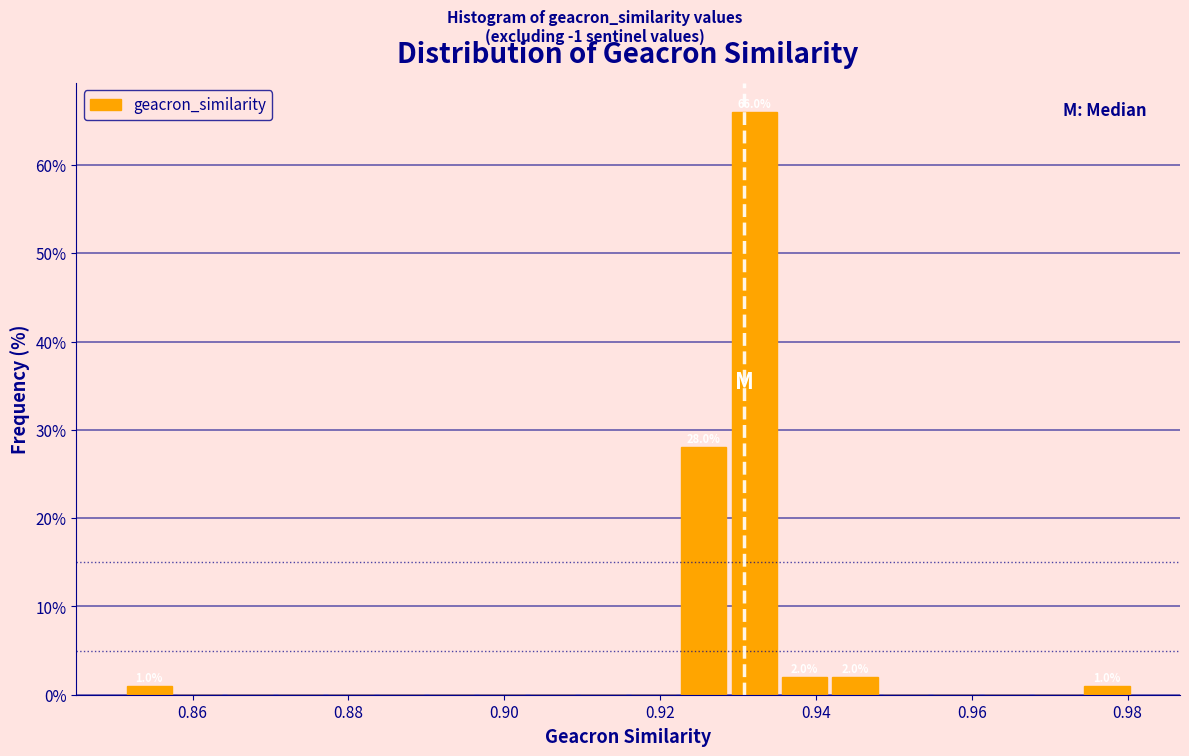

Around what value on the x-axis is the tallest bar? Give the approximate position of its centre, as read against the axis.

0.932